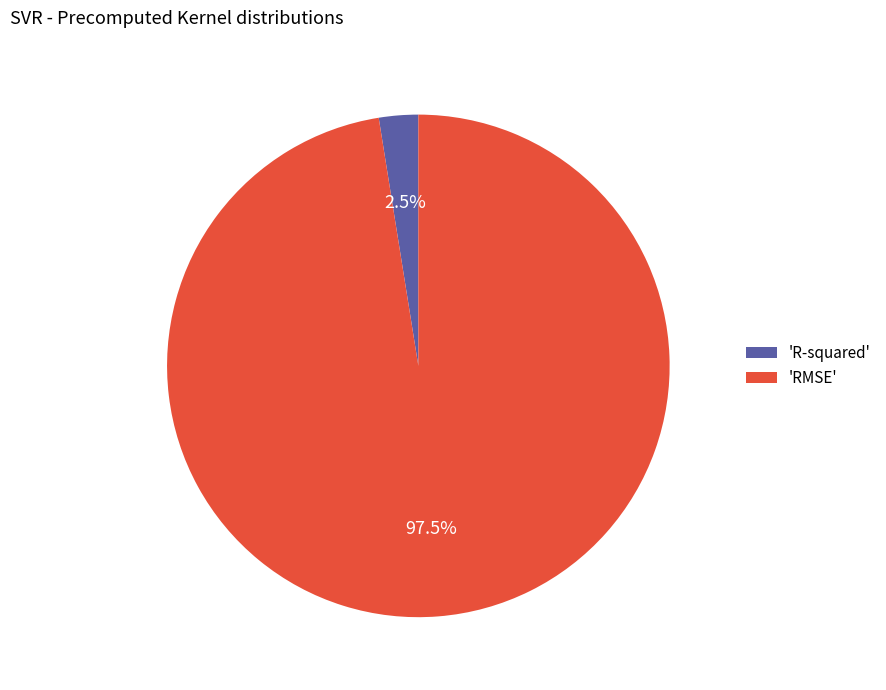

To the nearest percent, what is the difference between the largest and smallest slice percentages?

95%